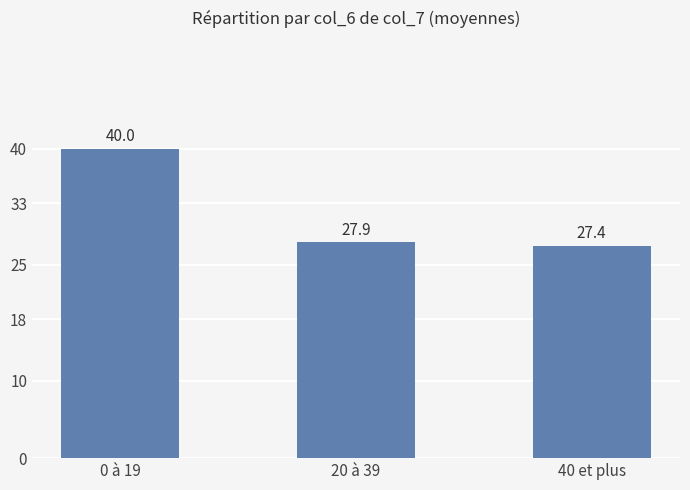

Reading left to right, what are all the values shown in this chart?

40.0	27.9	27.4